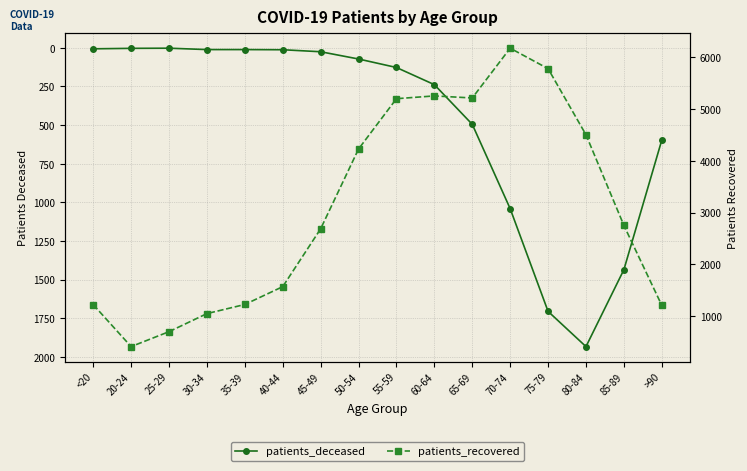

True or false: patients_recovered and patients_deceased intersect in this chart.

False